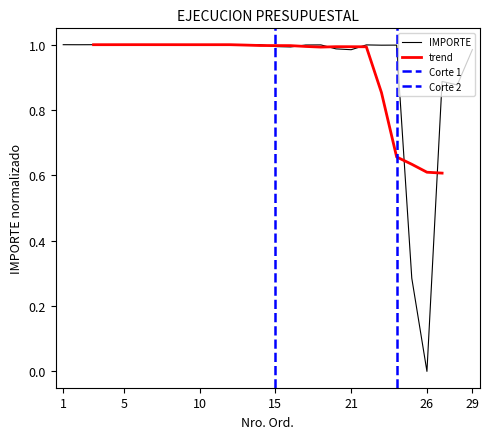

At which label does IMPORTE reach its minimum?

26